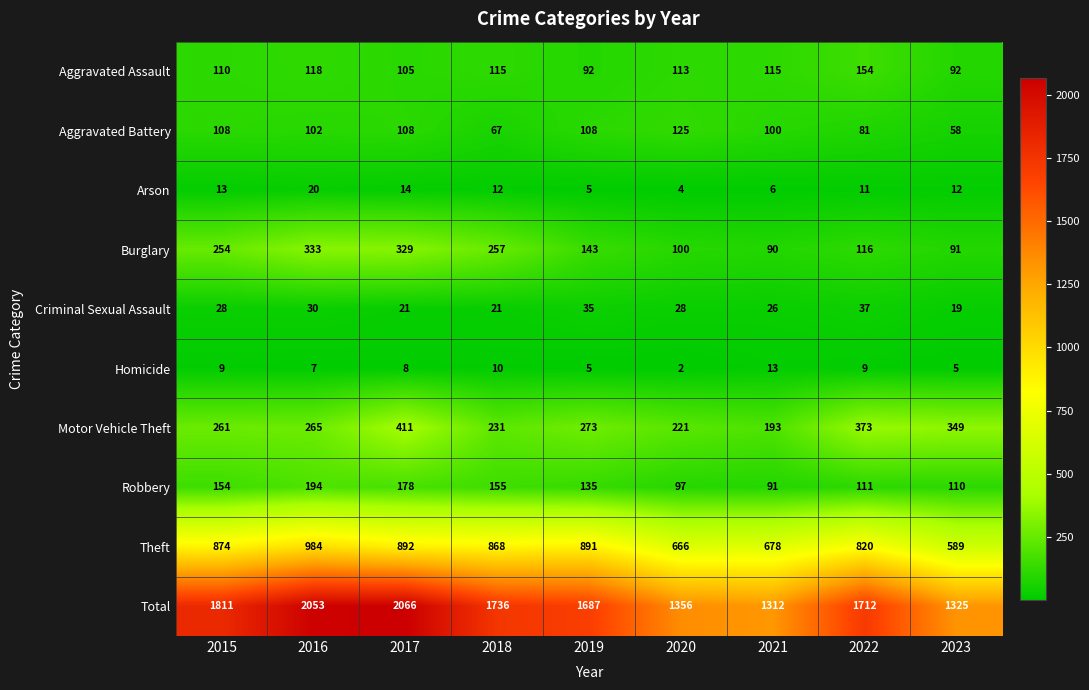

How many categories are shown in the chart?

9